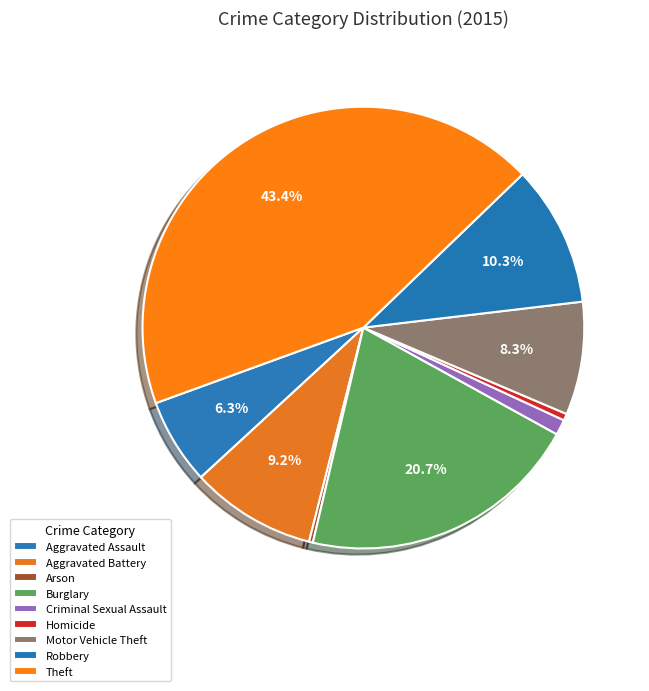

To the nearest percent, what is the average slice percentage?

11%